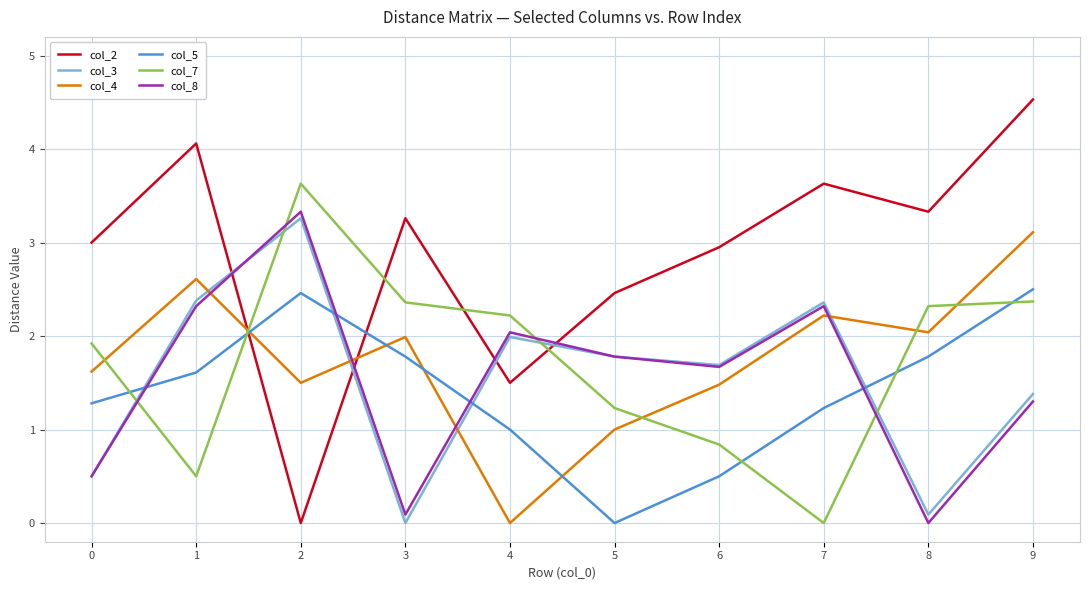

Between 1 and 4, which series saw the biggest shift?

col_4